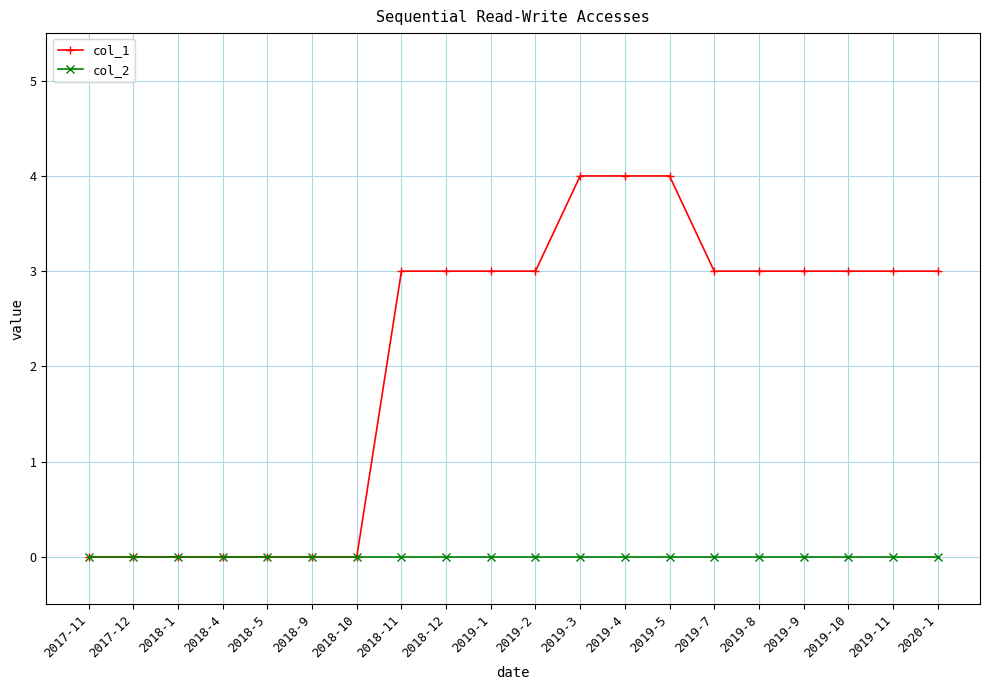

How many lines are shown in the chart?

2